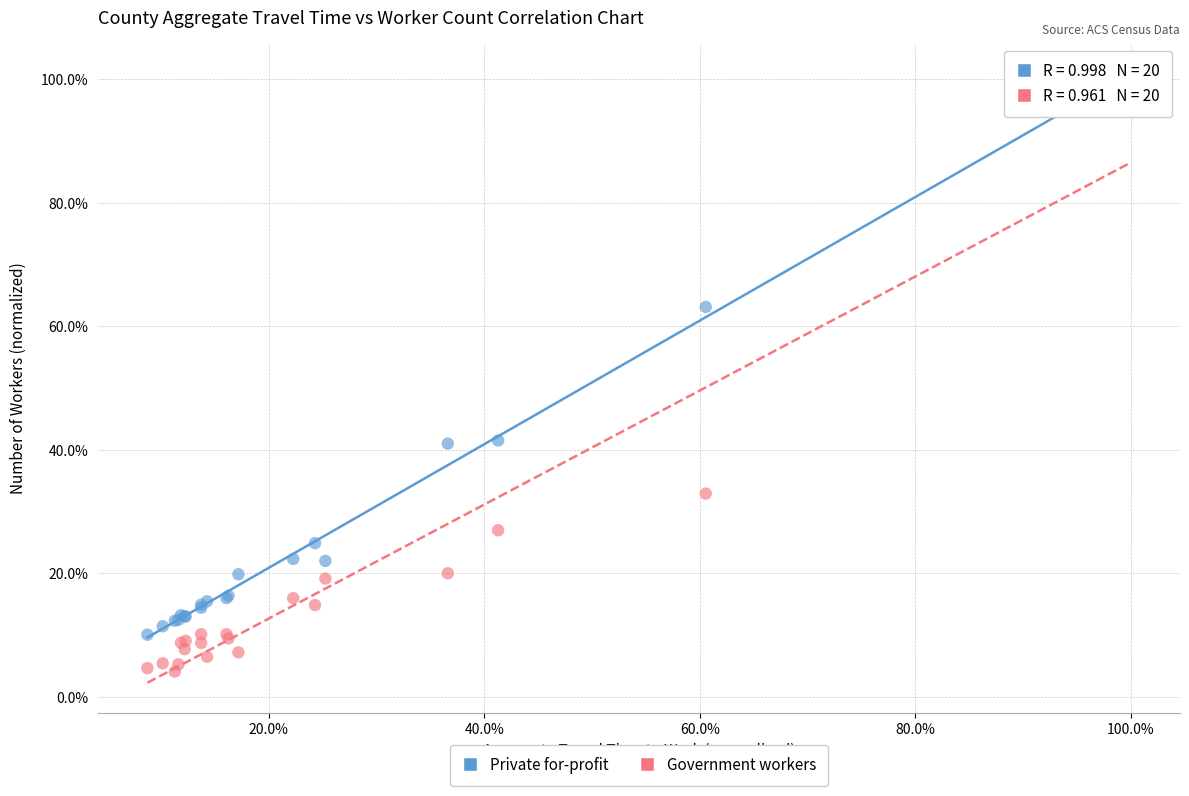

Which series has the widest spread of Y values?

Government workers